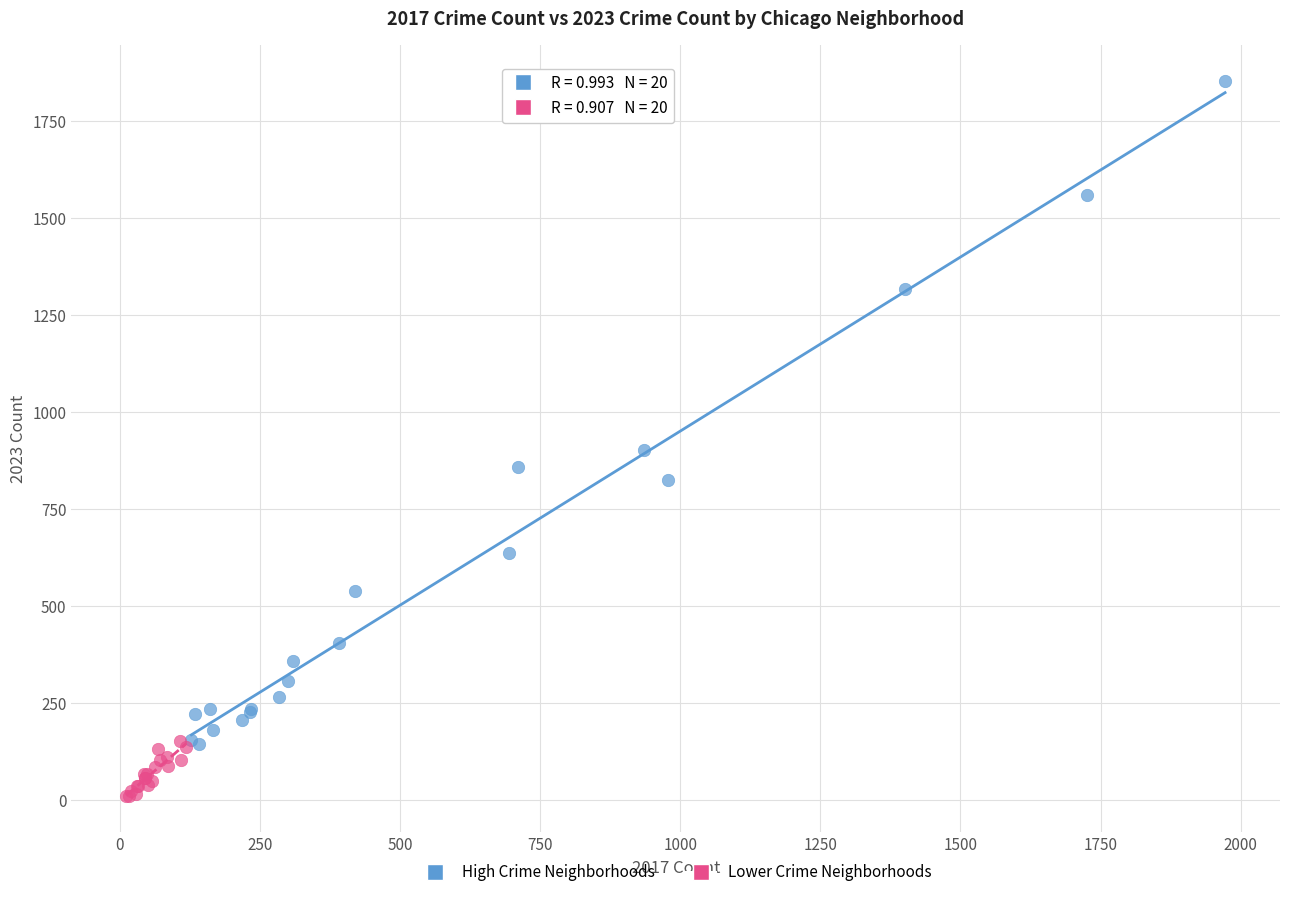

Which series reaches the minimum Y coordinate?

Lower Crime Neighborhoods